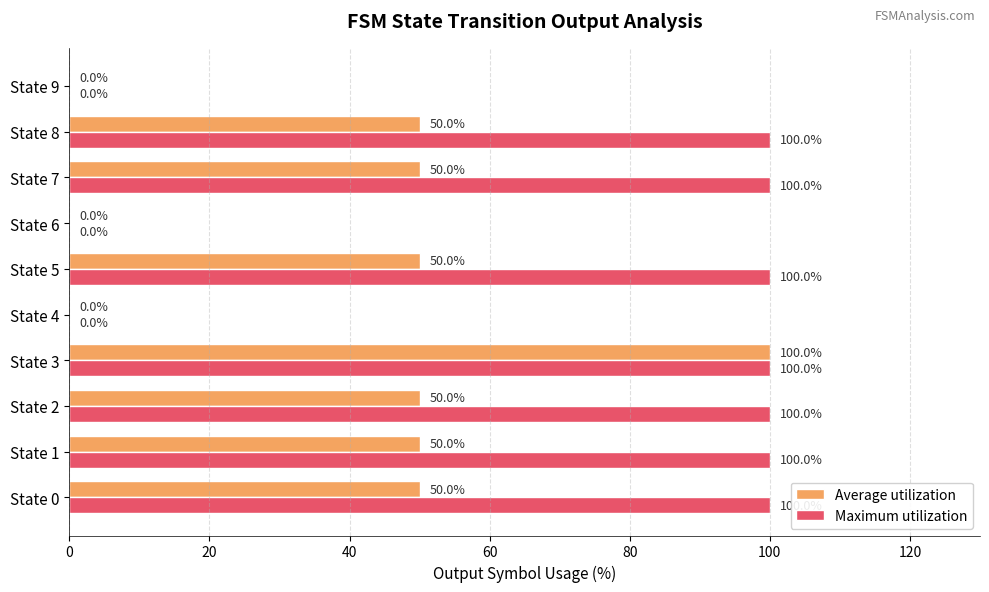

How many data points does each series have?

10